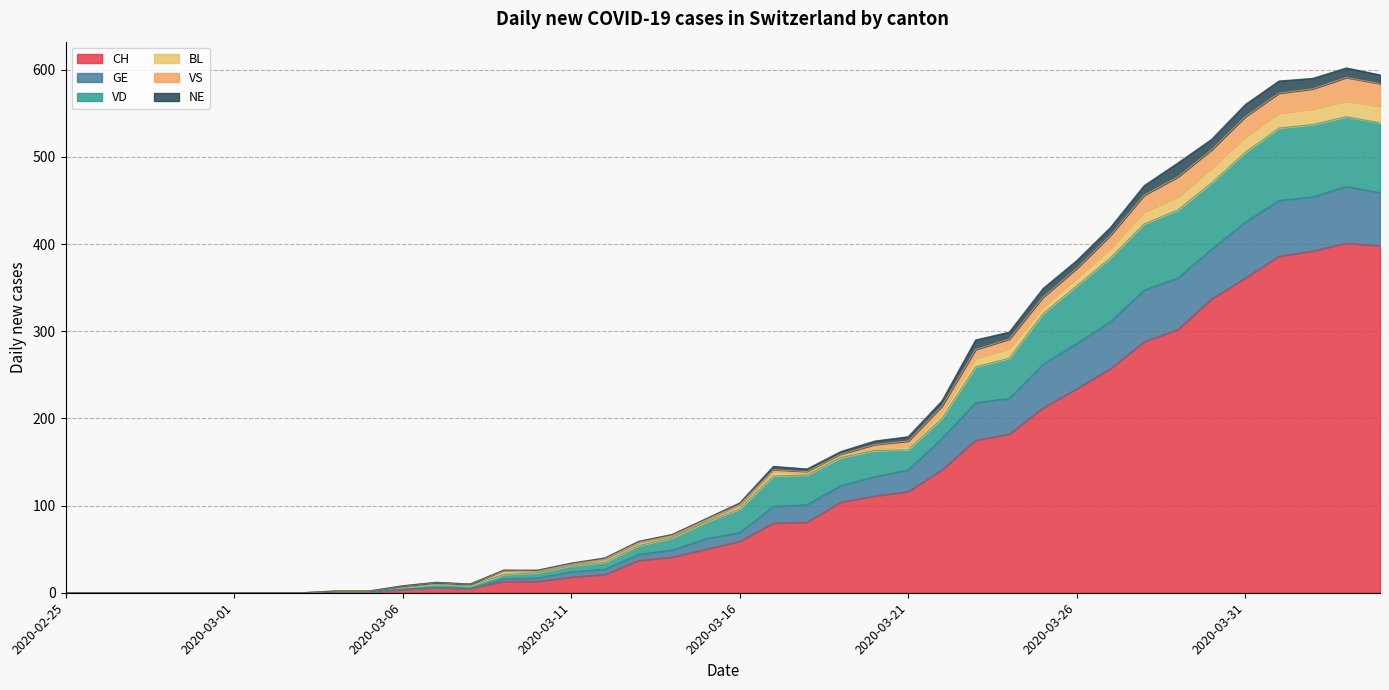

List the labels in order of CH value, largest first.

2020-04-03, 2020-04-04, 2020-04-02, 2020-04-01, 2020-03-31, 2020-03-30, 2020-03-29, 2020-03-28, 2020-03-27, 2020-03-26, 2020-03-25, 2020-03-24, 2020-03-23, 2020-03-22, 2020-03-21, 2020-03-20, 2020-03-19, 2020-03-18, 2020-03-17, 2020-03-16, 2020-03-15, 2020-03-14, 2020-03-13, 2020-03-12, 2020-03-11, 2020-03-09, 2020-03-10, 2020-03-07, 2020-03-08, 2020-03-06, 2020-03-04, 2020-03-05, 2020-02-25, 2020-02-26, 2020-02-27, 2020-02-28, 2020-02-29, 2020-03-01, 2020-03-02, 2020-03-03